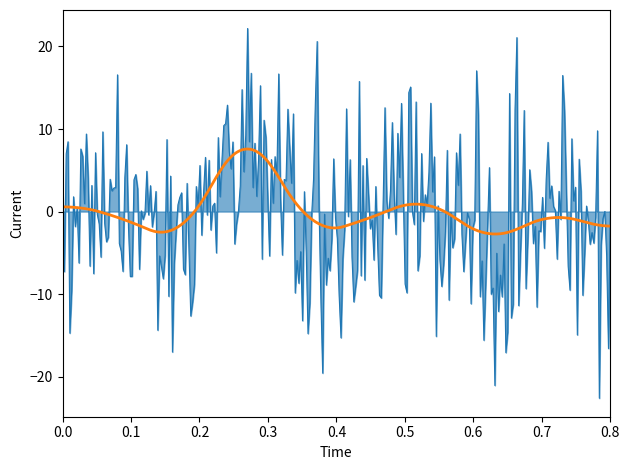

What is the greatest value displayed?

22.2